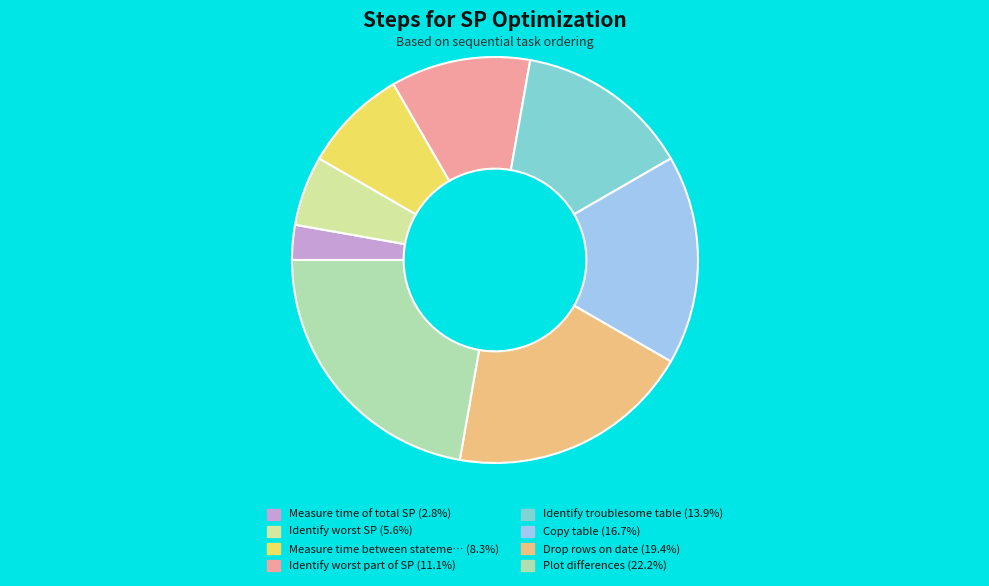

Count the number of slices in the pie.

8